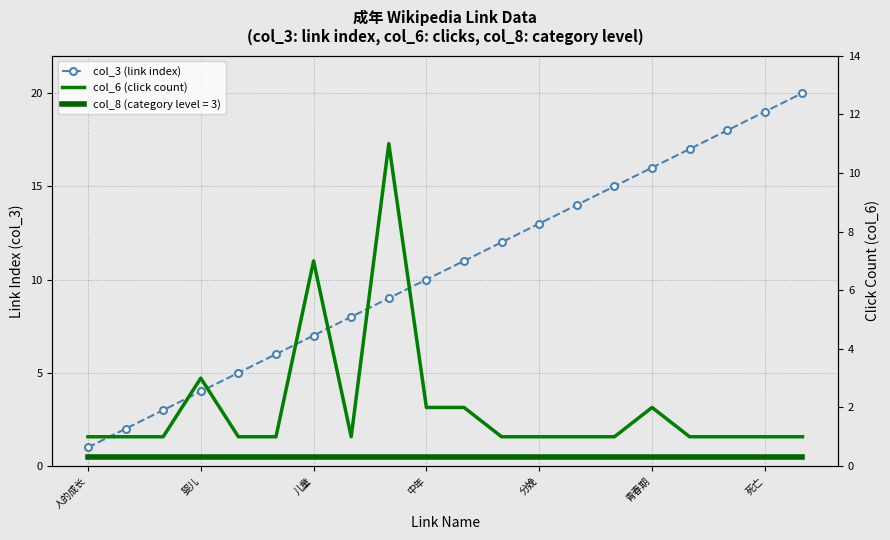

What is the difference between the second highest and second lowest values in the col_3 (link index) series?

17